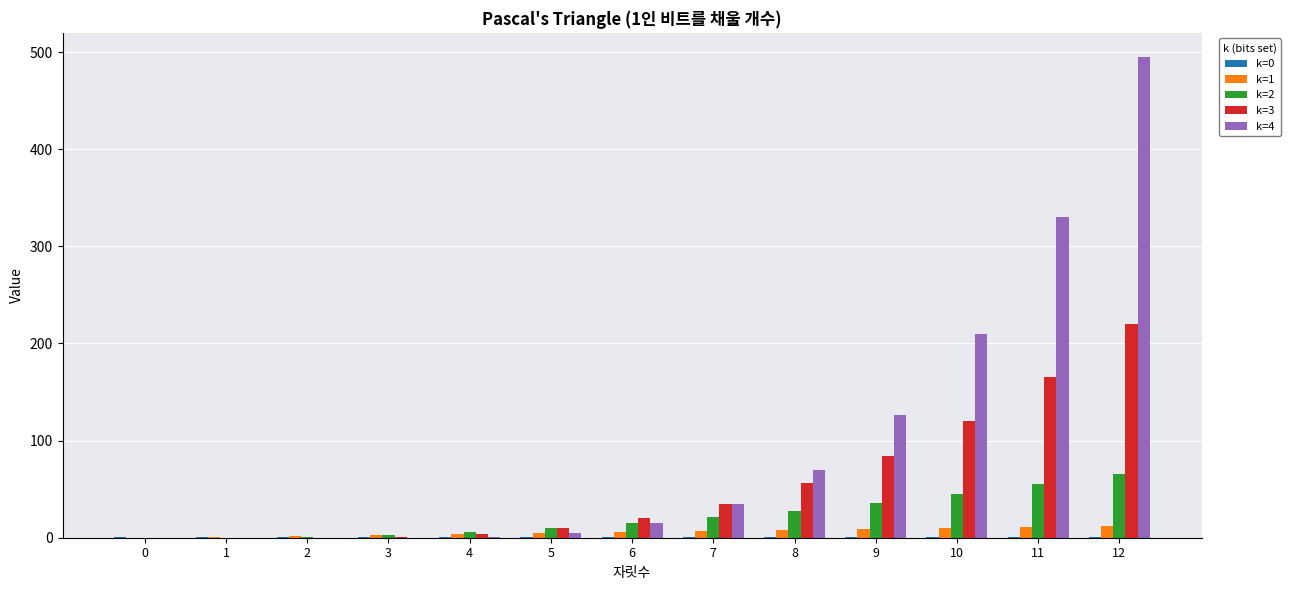

What is the maximum value shown in the chart?

495